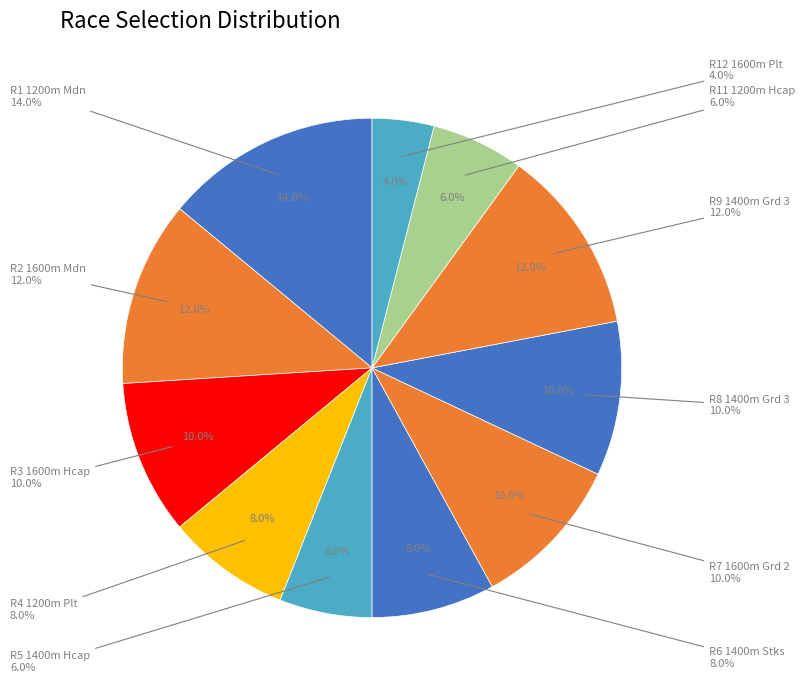

Do R4 1200m Plt and R6 1400m Stks together represent more than half of the pie?

No